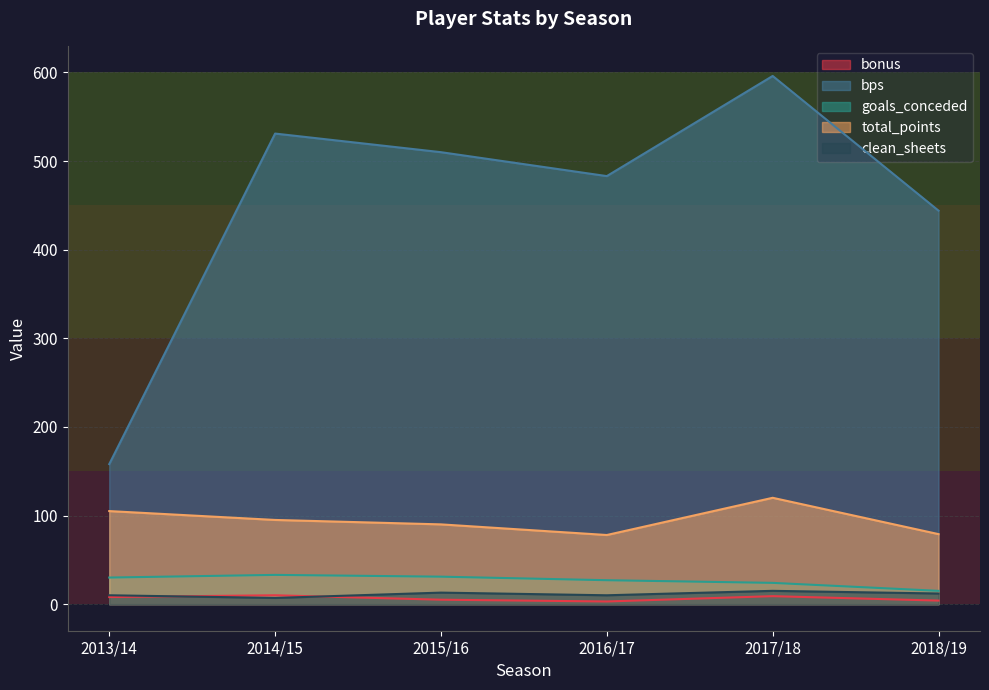

List the labels in order of total_points value, smallest first.

2016/17, 2018/19, 2015/16, 2014/15, 2013/14, 2017/18